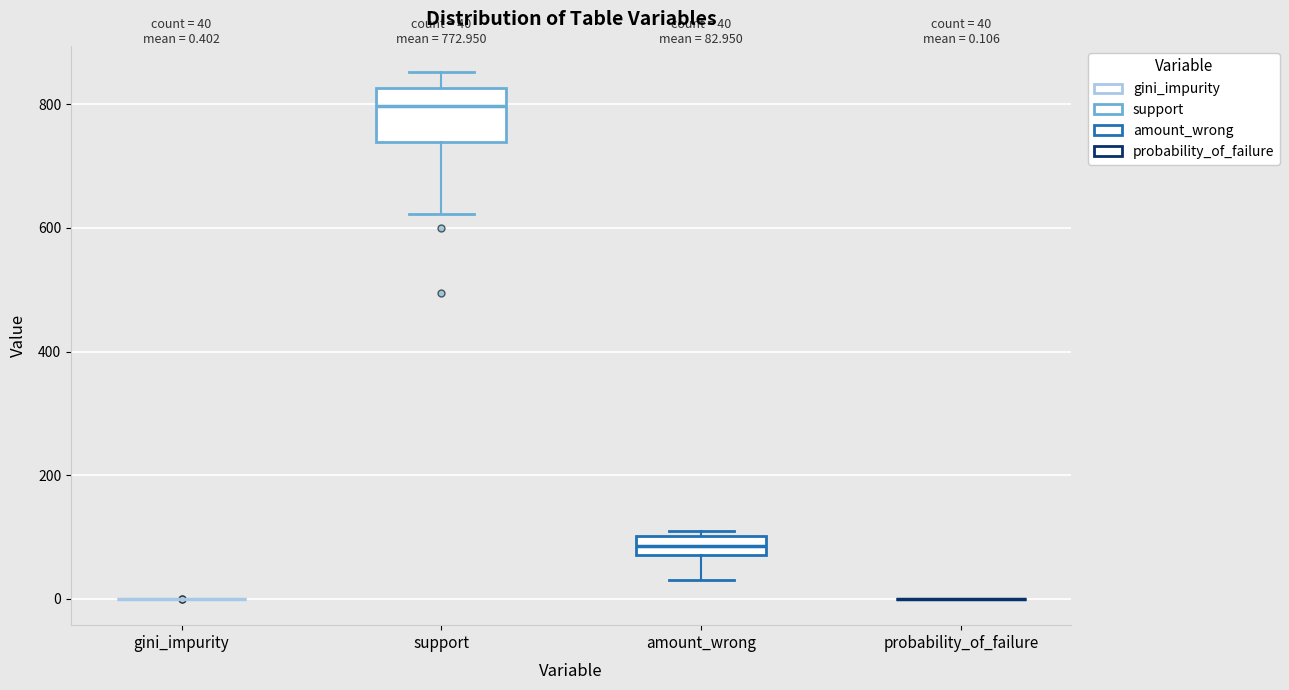

Comparing the boxes themselves (not the whiskers), which one is the tallest?

support